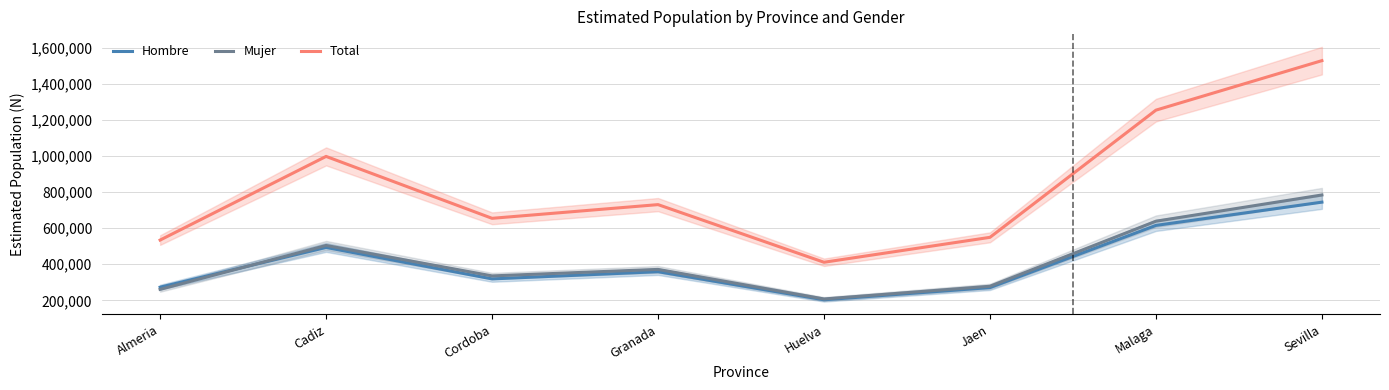

True or false: Total and Hombre intersect in this chart.

False